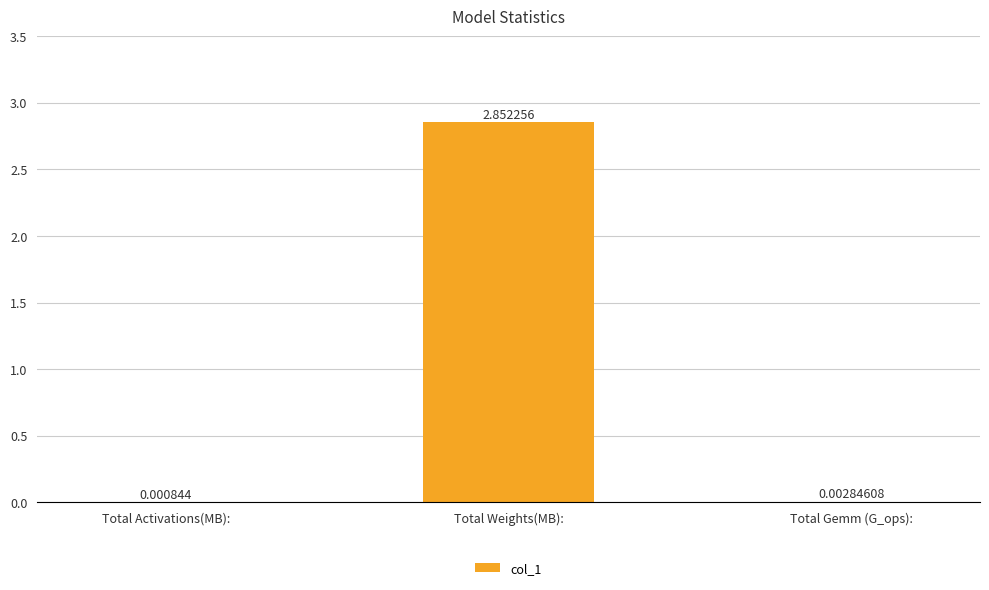

How many series are shown in this chart?

1